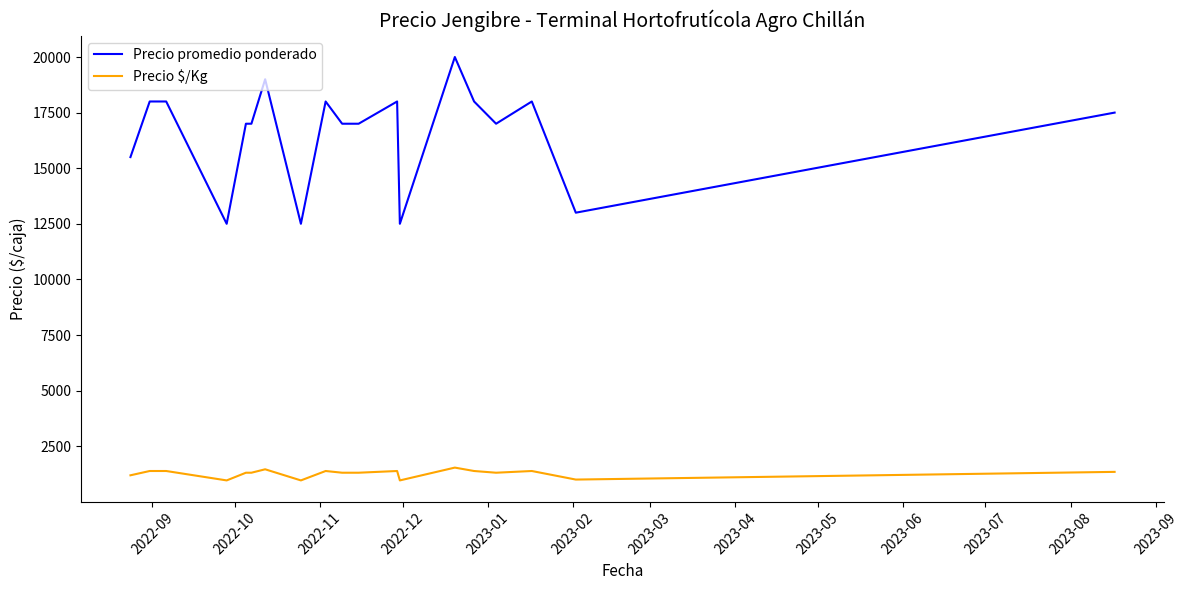

What is the average value of the Precio promedio ponderado series?

16605